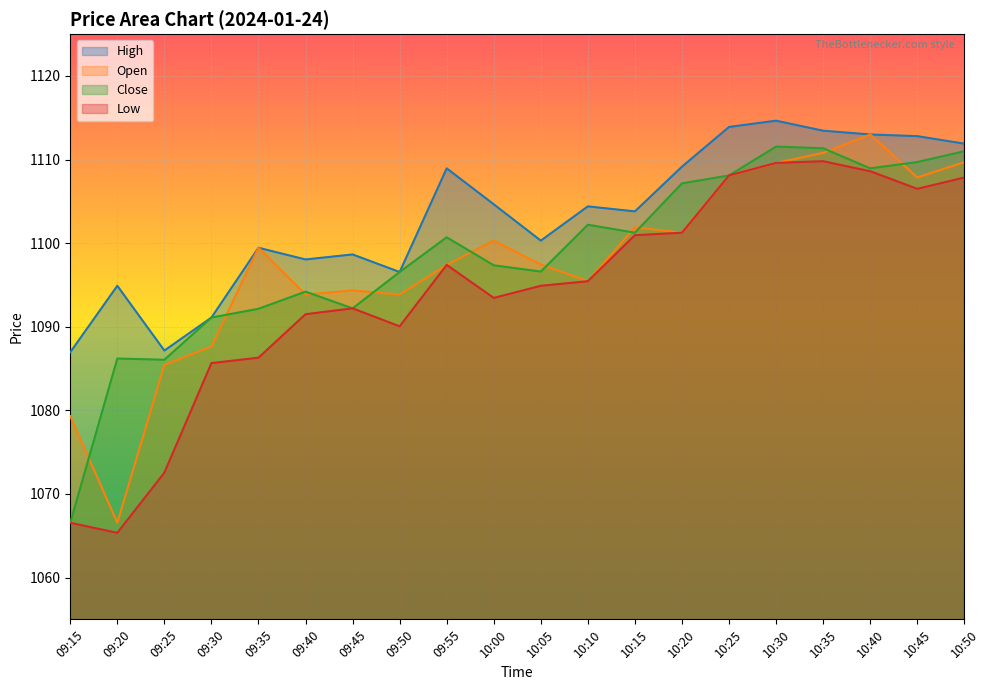

Where is the first local minimum for Close?

09:25